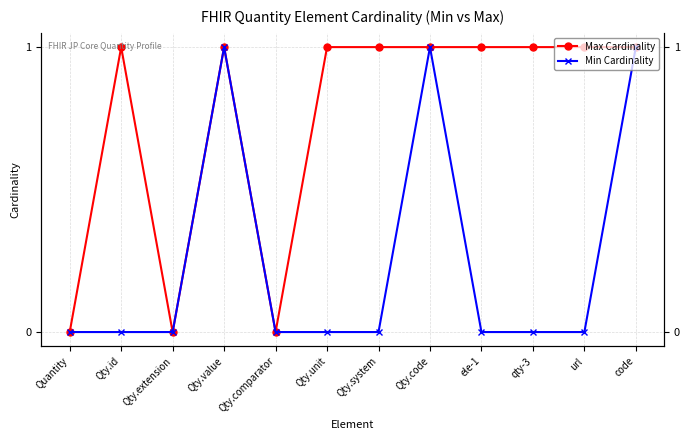

What is the maximum value for Min Cardinality?

1